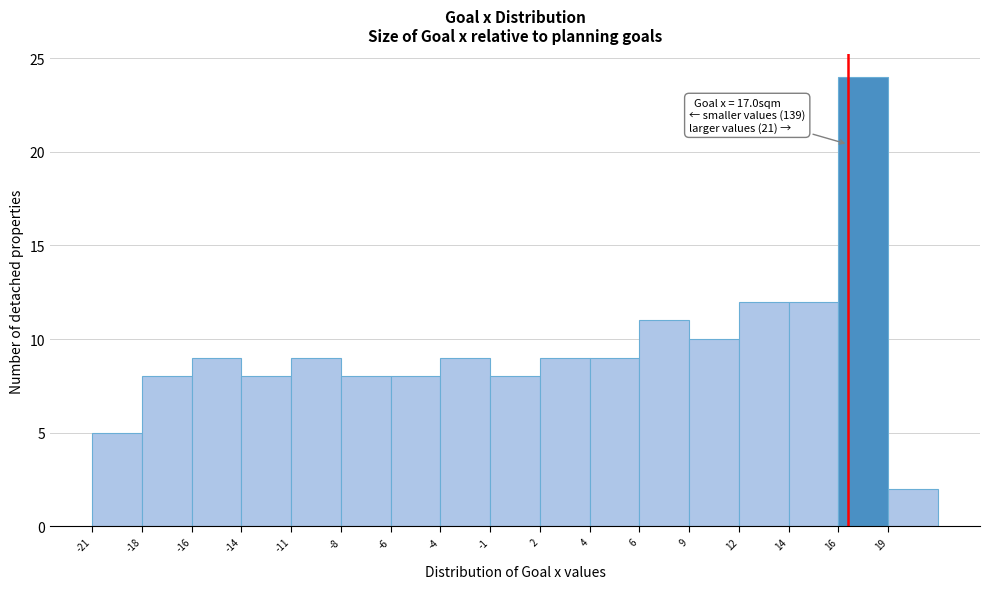

Reading left to right, list all the values displayed in this chart.

-21=5	-18=8	-16=9	-14=8	-11=9	-8=8	-6=8	-4=9	-1=8	2=9	4=9	6=11	9=10	12=12	14=12	16=24	19=2